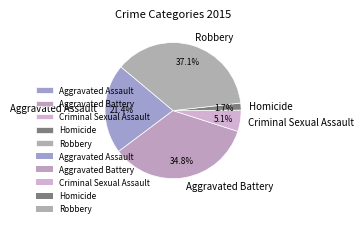

True or false: Homicide accounts for 2% of the total.

True